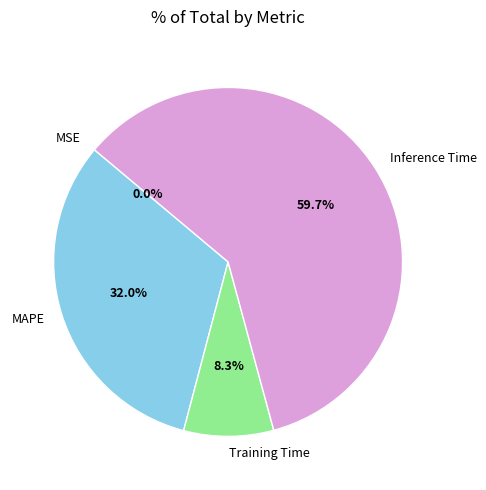

Is it true that Training Time is 1% of the pie?

False